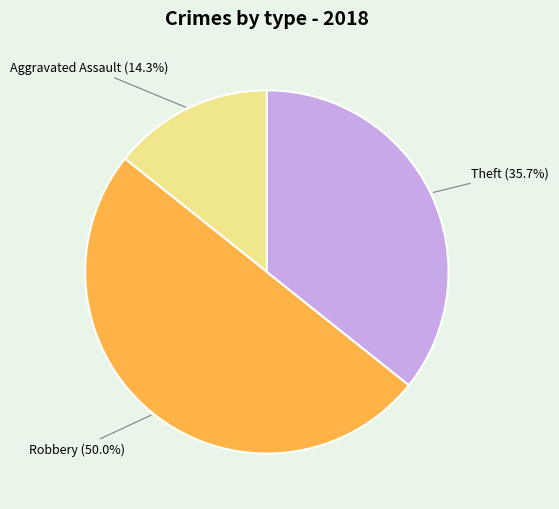

Is it true that Theft is 28% of the pie?

False